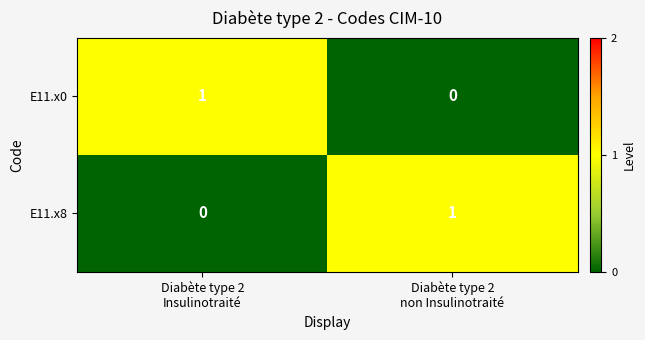

Reading left to right, transcribe all the data shown in this chart.

E11.x0: 1	0
E11.x8: 0	1